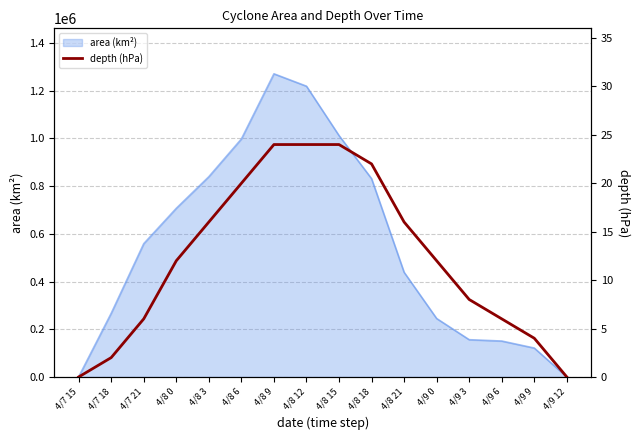

What is the label of the 9th point from the right?

4/8 12